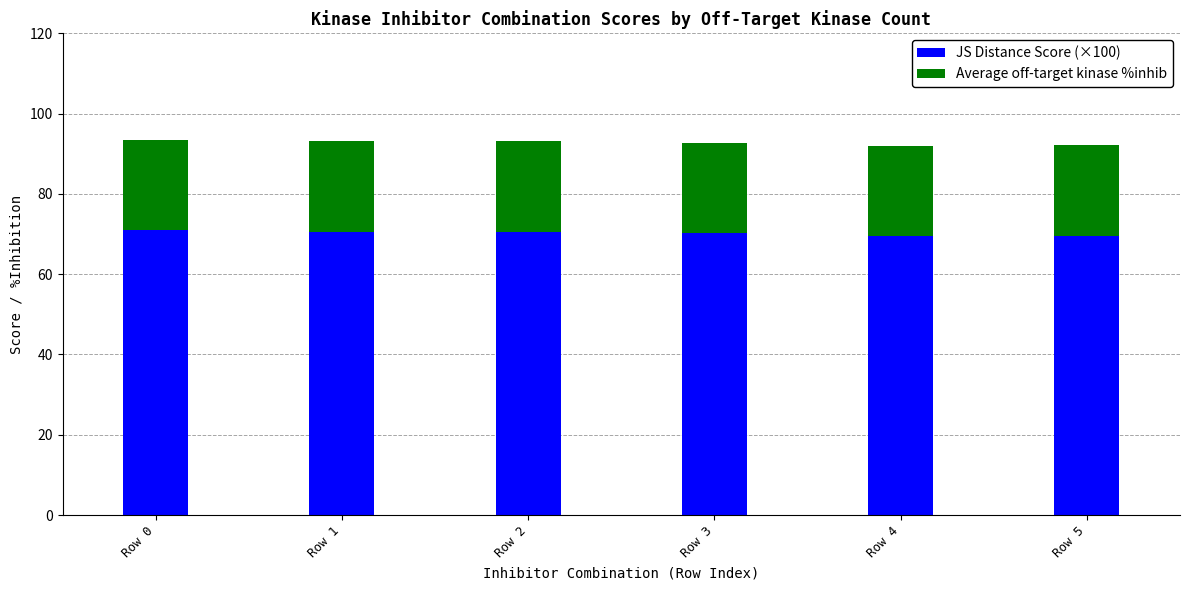

The value of JS Distance Score (×100) at Row 4 is 69.6. True or false?

True